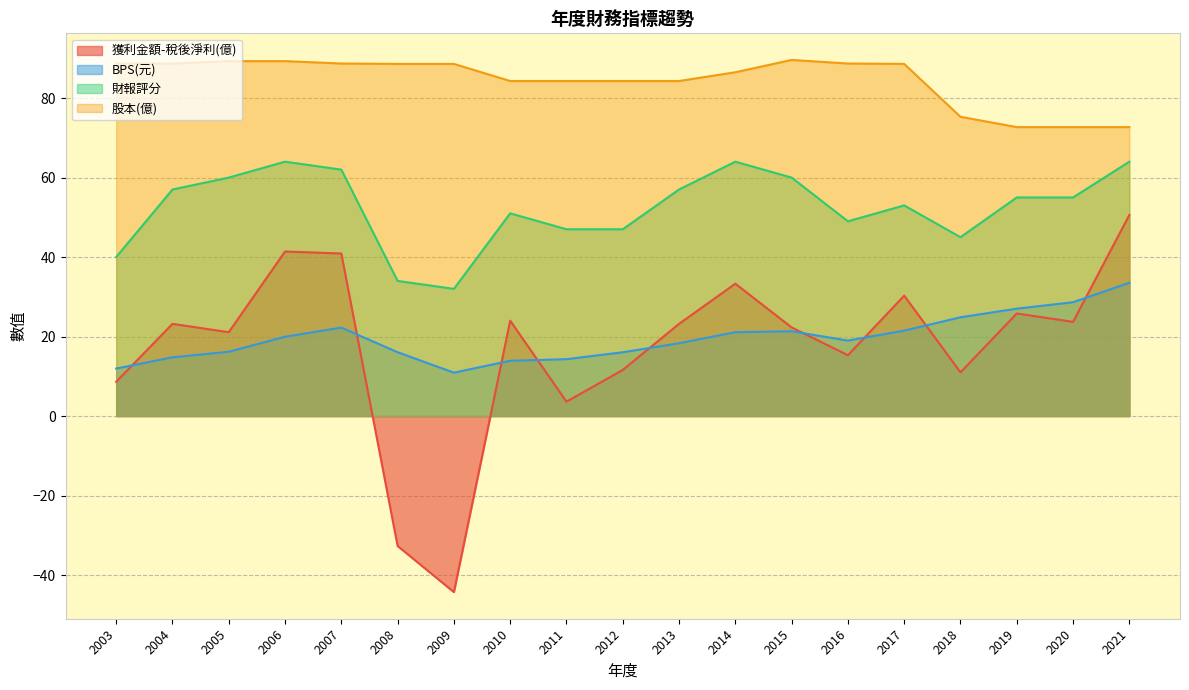

Where is 財報評分 nearest to the value 48?

2011